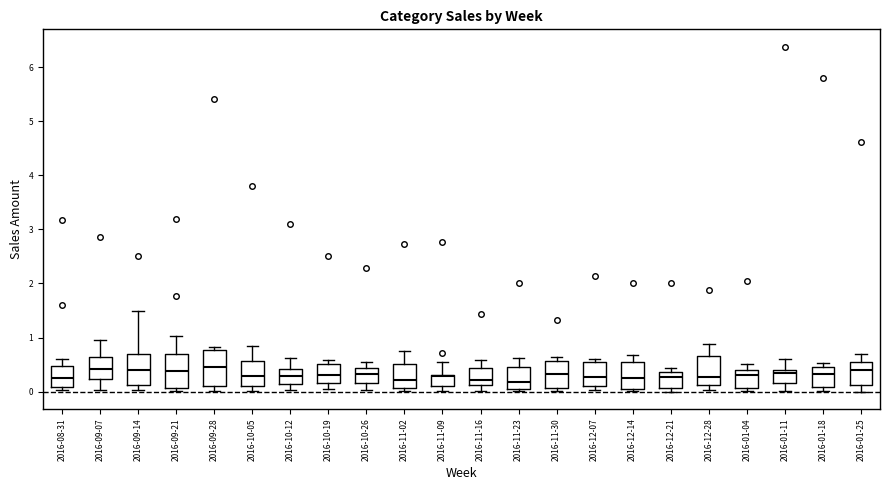

Where does the upper whisker of the box for 2016-10-05 end on the y-axis? The values are not printed on the chart, so give them approximately, as read against the axis.

0.8